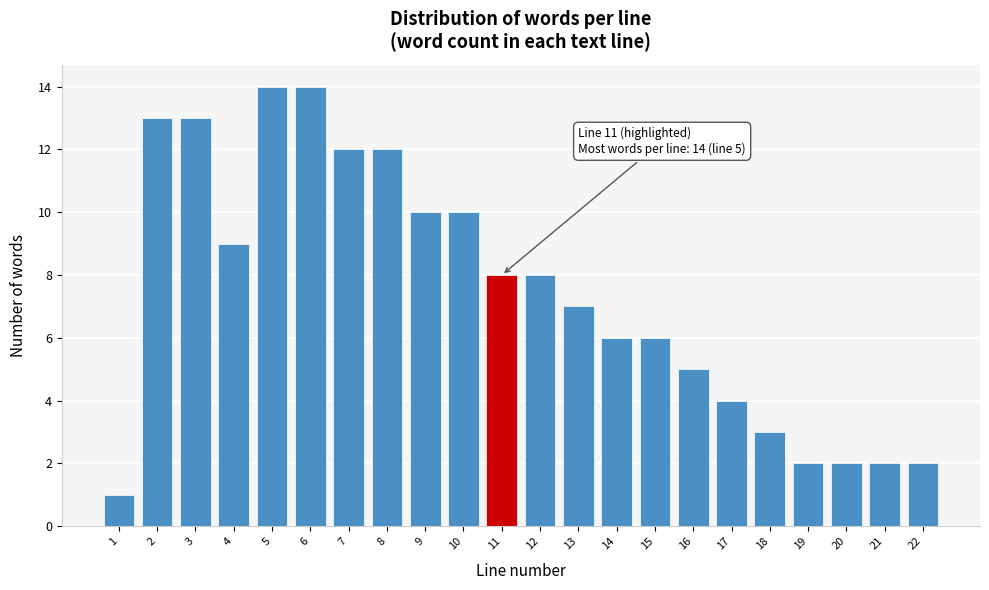

Reading right to left, what are all the values shown in this chart?

2	2	2	2	3	4	5	6	6	7	8	8	10	10	12	12	14	14	9	13	13	1